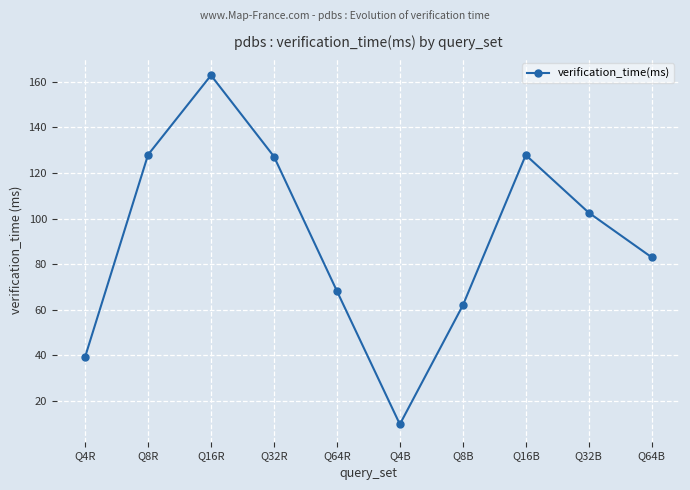

What is the minimum value shown in the chart?

9.7